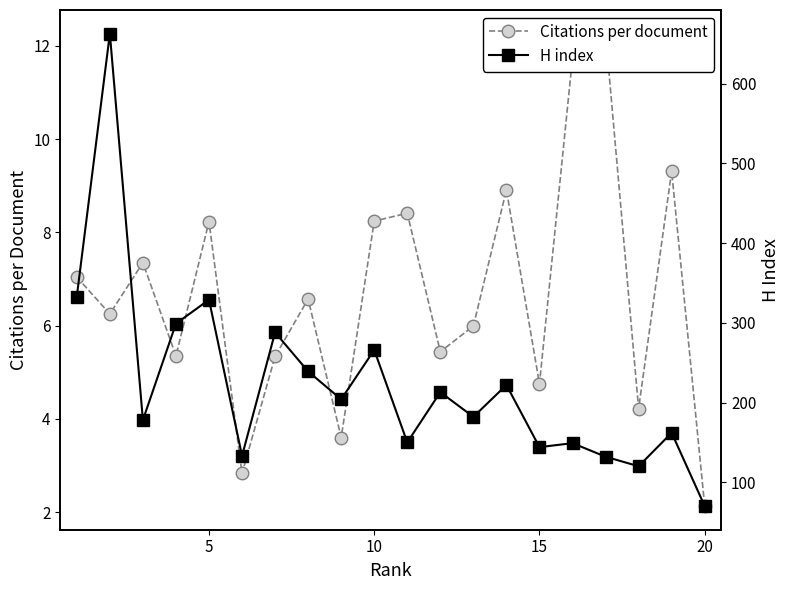

Does the chart have visible grid lines?

No